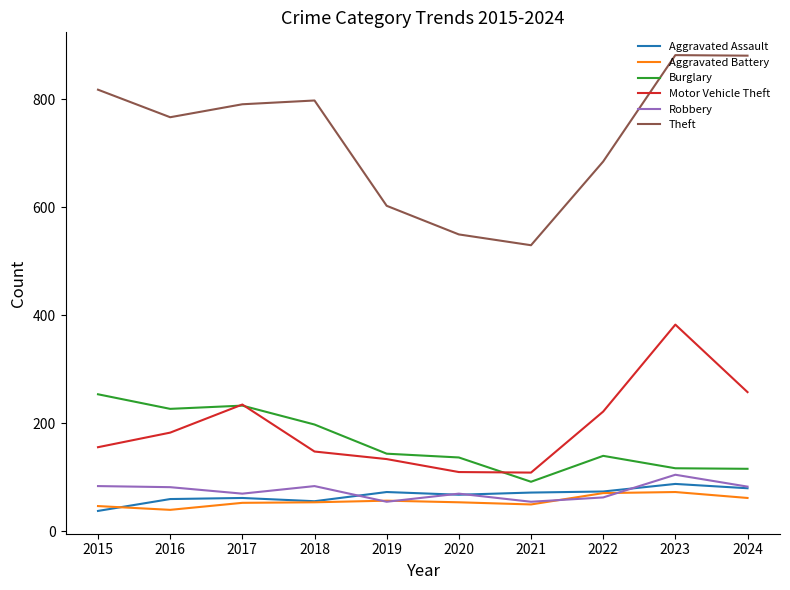

What is the minimum value for Aggravated Battery?

40